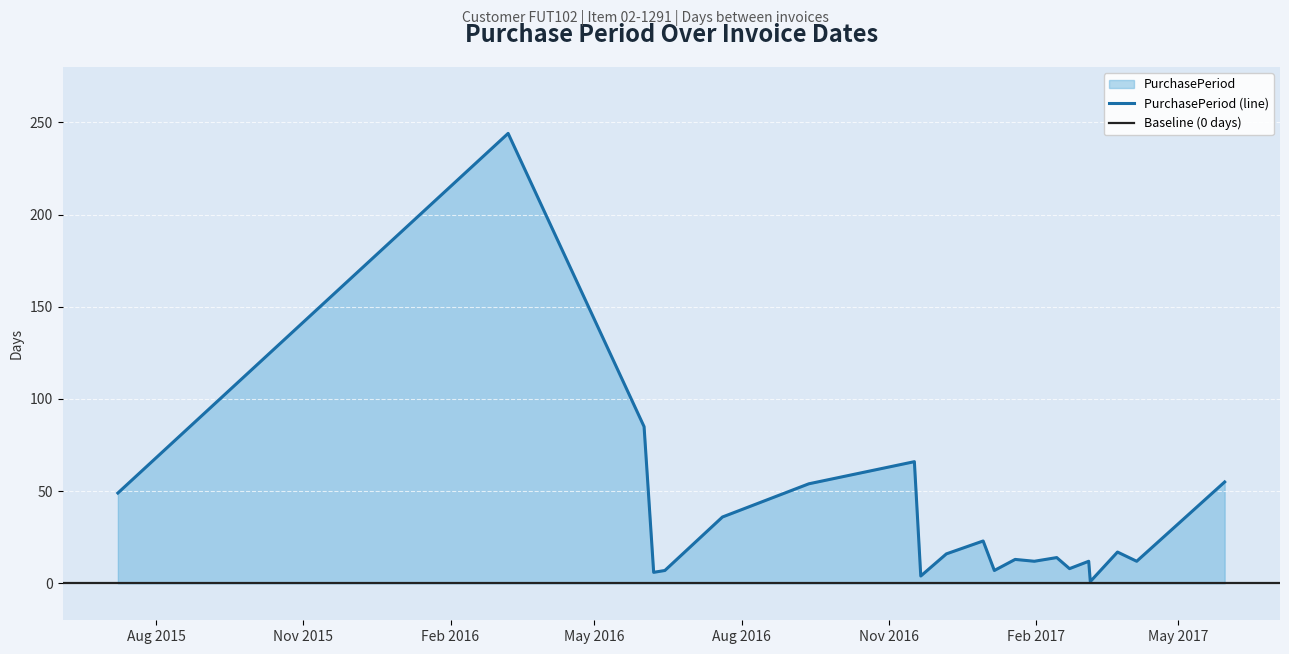

What is the label of the 16th point from the right?

2016-07-20